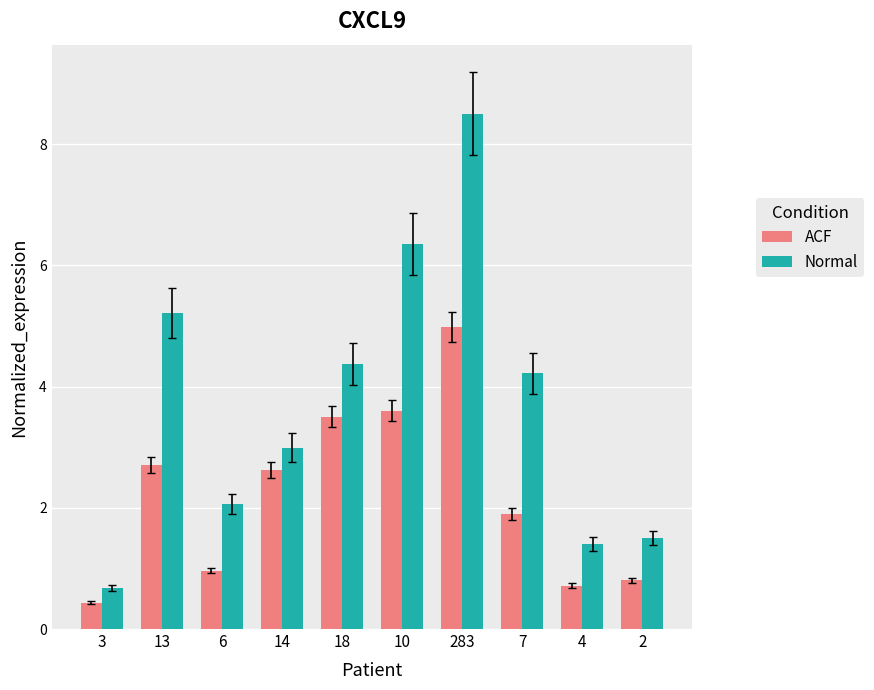

Reading left to right, what are all the values shown in this chart?

ACF: 0.4	2.7	1.0	2.6	3.5	3.6	5.0	1.9	0.7	0.8
Normal: 0.7	5.2	2.1	3.0	4.4	6.4	8.5	4.2	1.4	1.5